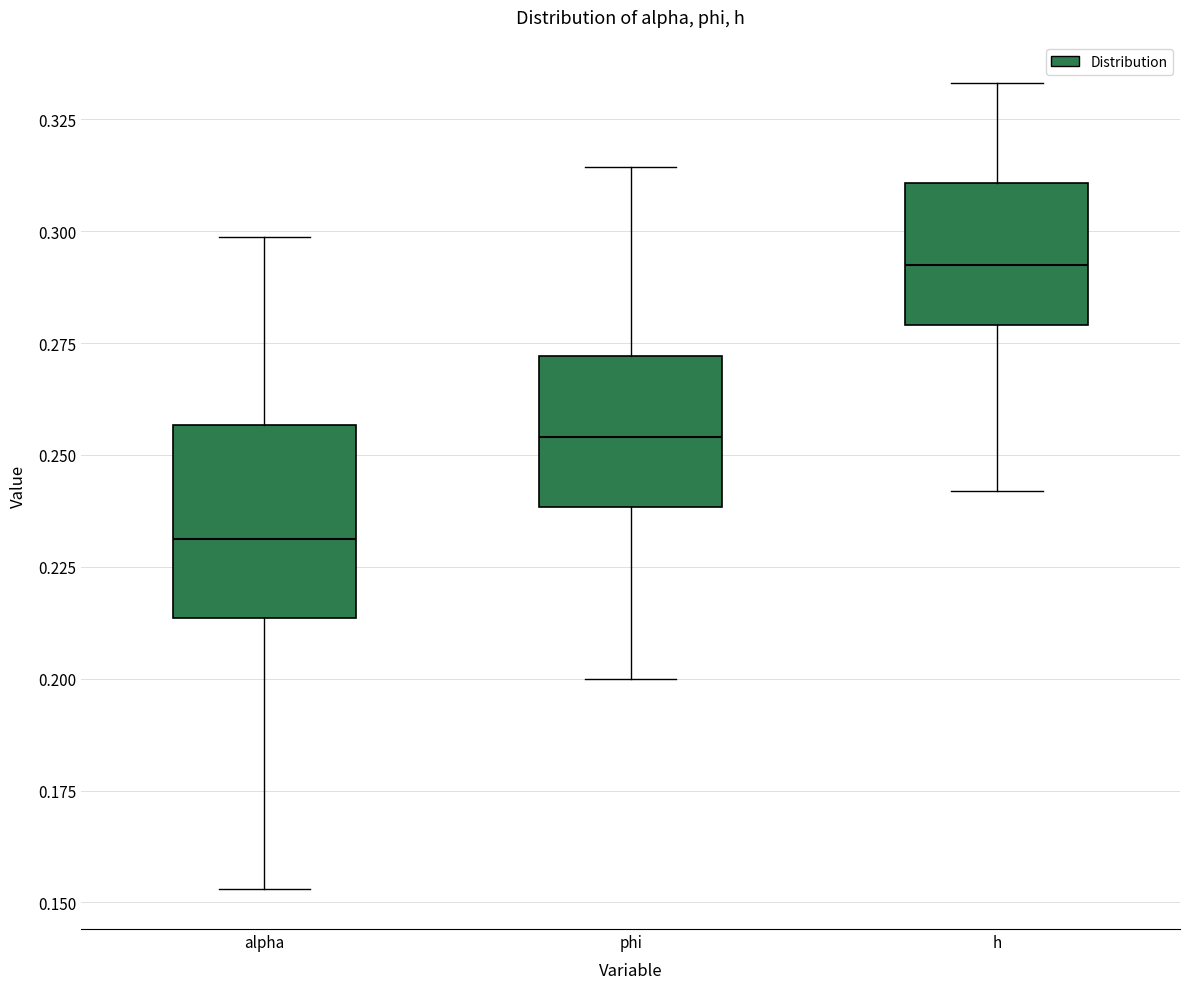

Which box has the lowest median line?

alpha